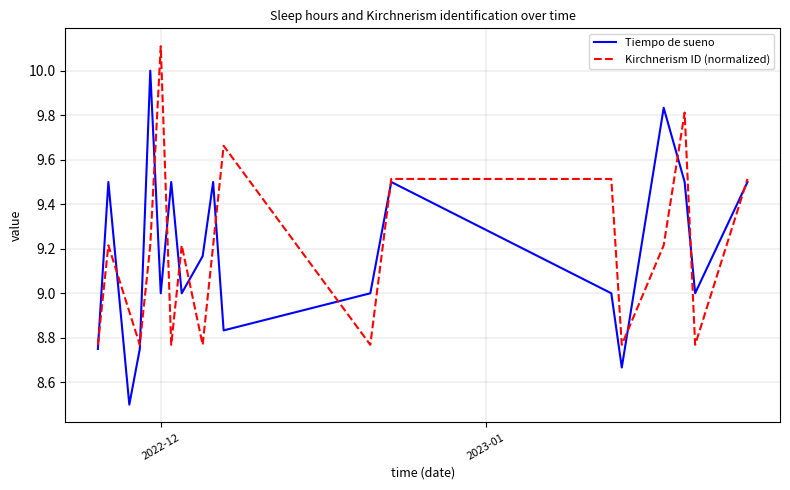

Which series has the largest range (max minus min)?

Tiempo de sueno